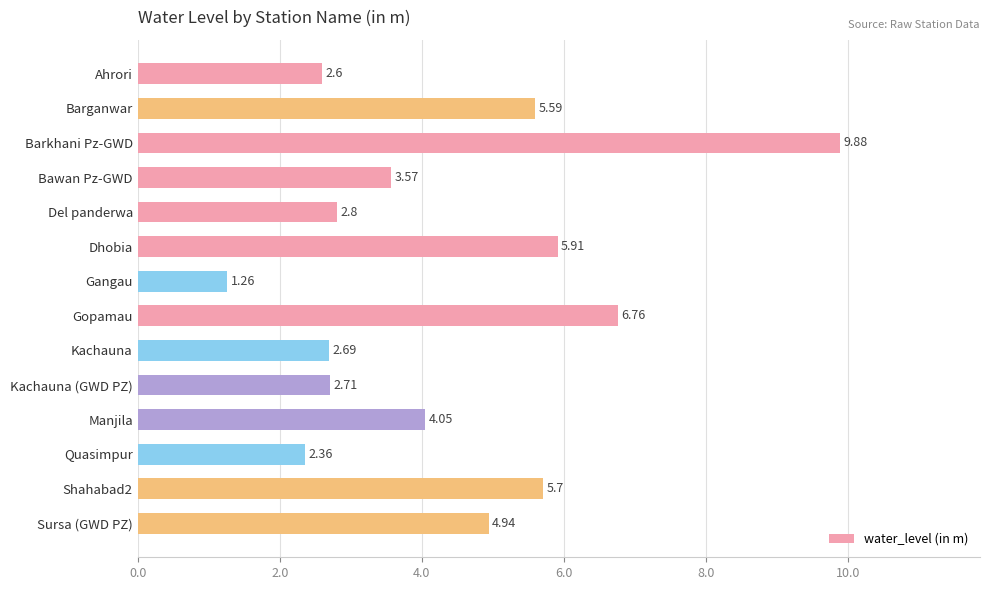

How many bars are there in total?

14